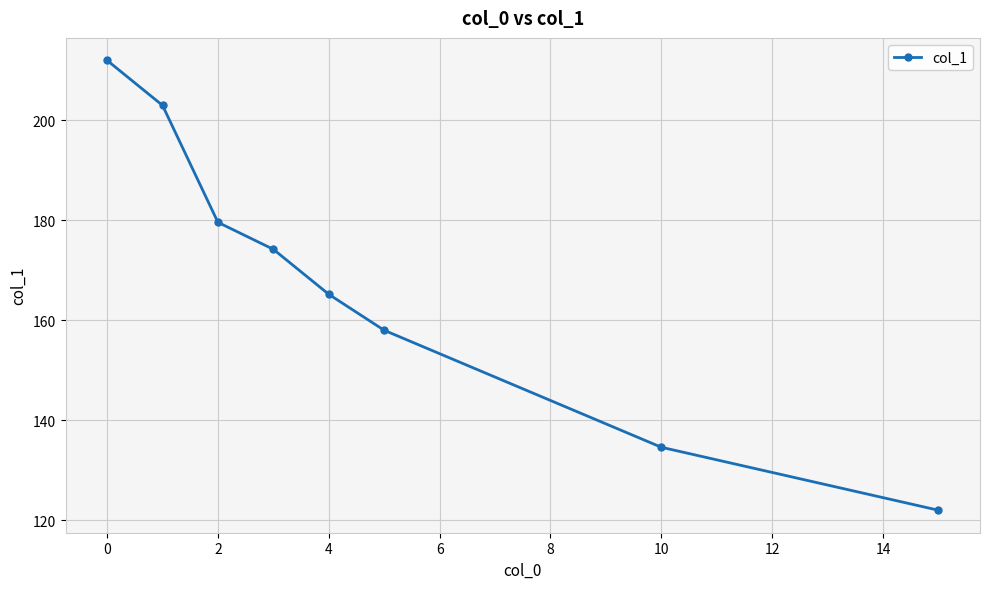

What is the value of the 3rd point from the left?

179.6